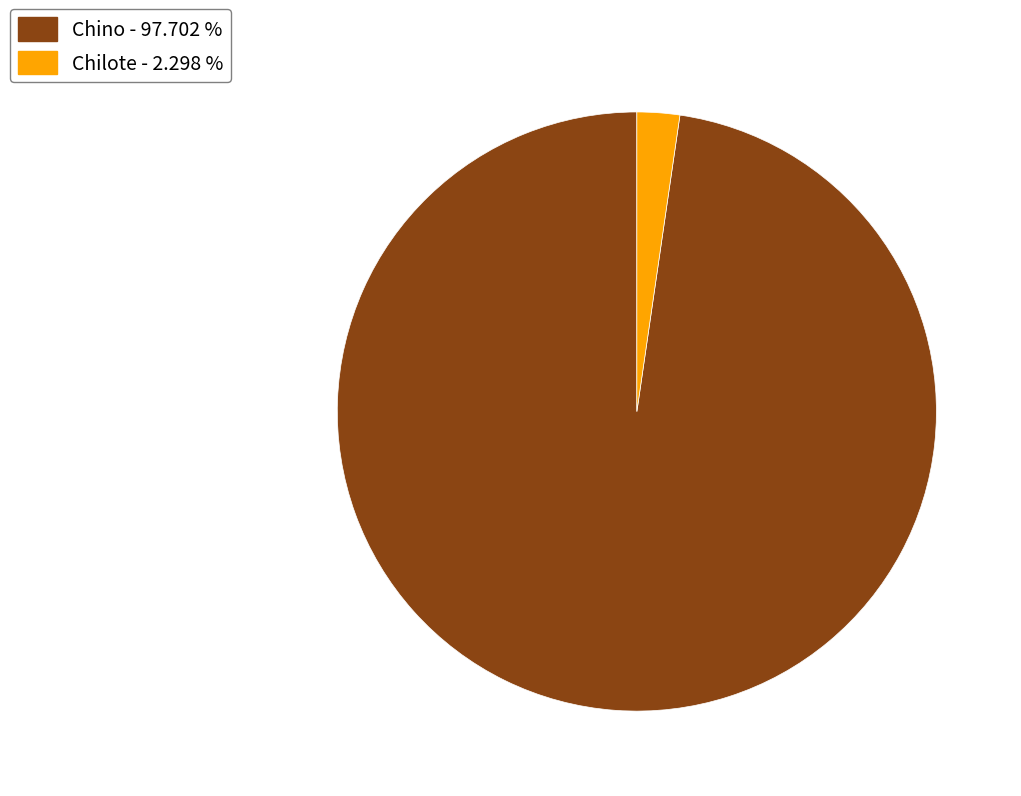

Between Chino - 97.702 % and Chilote - 2.298 %, which is larger?

Chino - 97.702 %